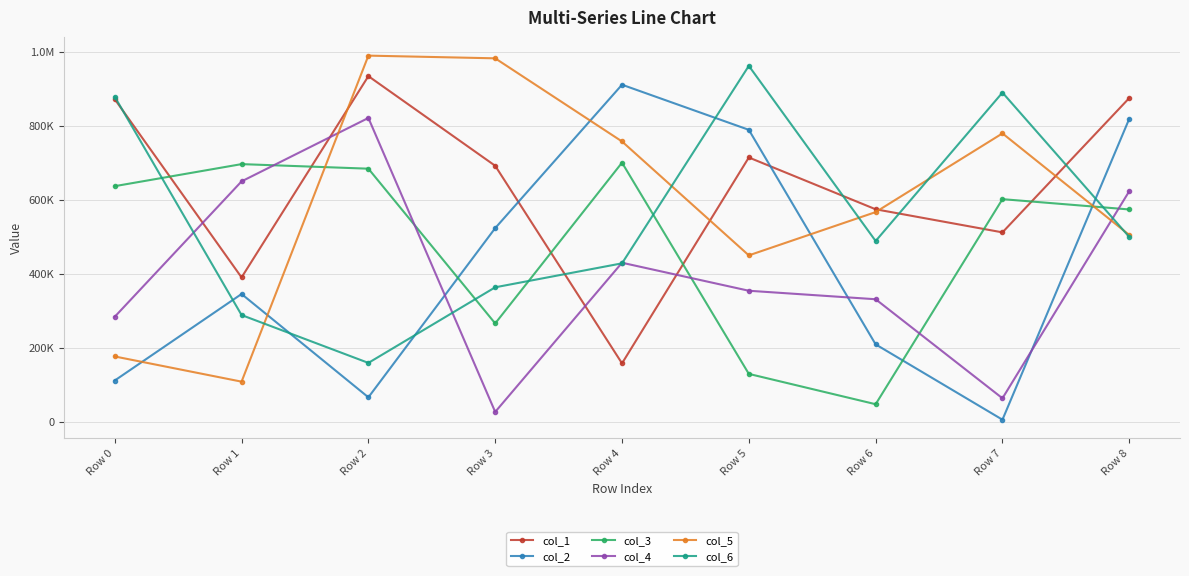

What is the spread (max minus min) of values at Row 4?

752820